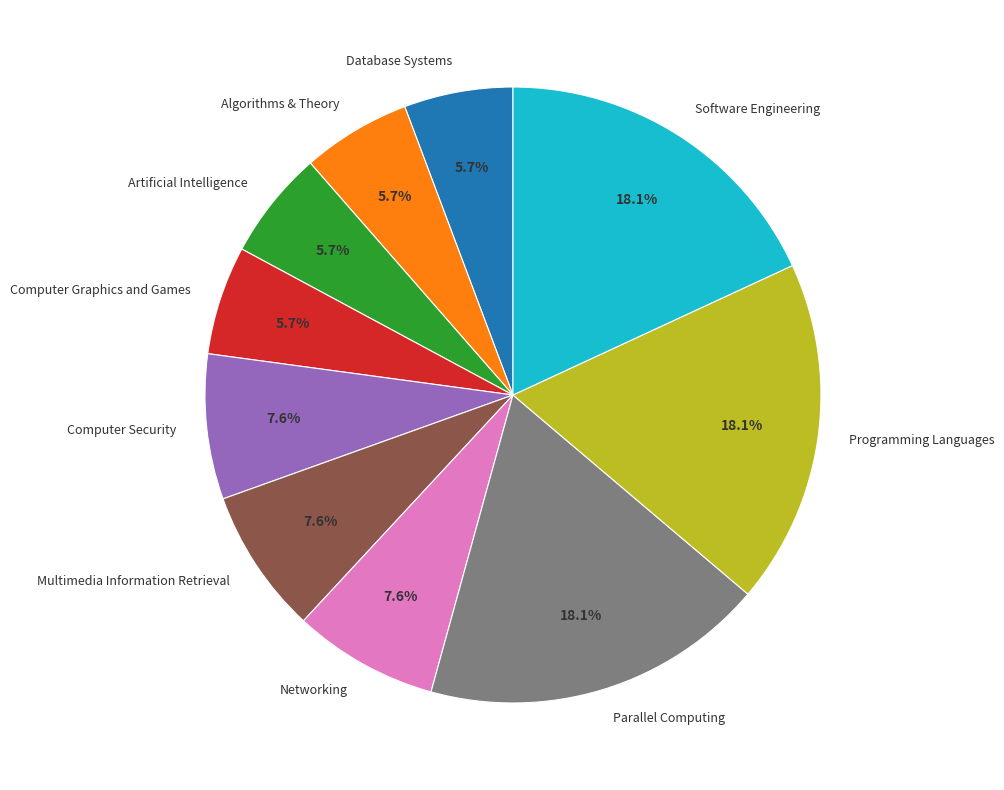

Is Artificial Intelligence the majority of the pie?

No